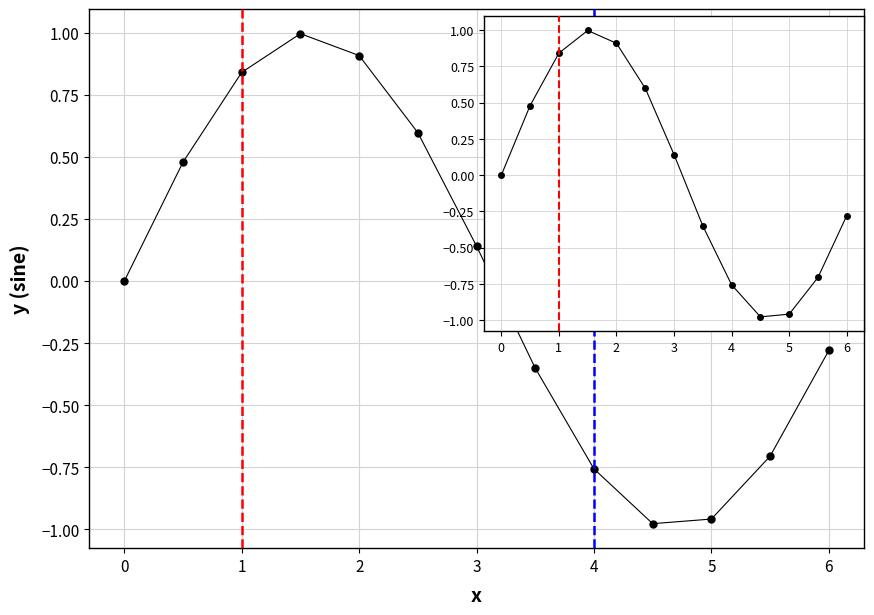

What is the maximum value shown in the chart?

1.0